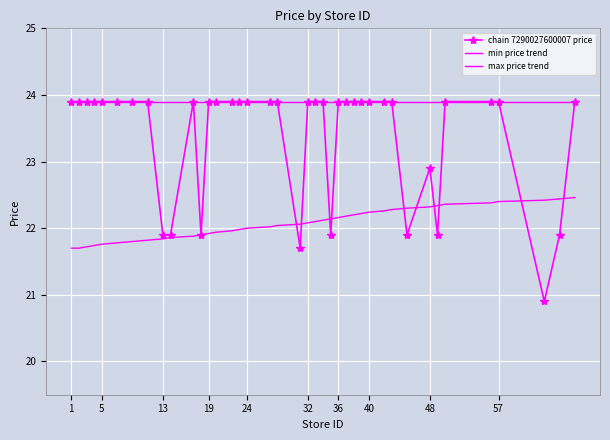

Rank the series by their average value, from highest to lowest.

max price trend, chain 7290027600007 price, min price trend